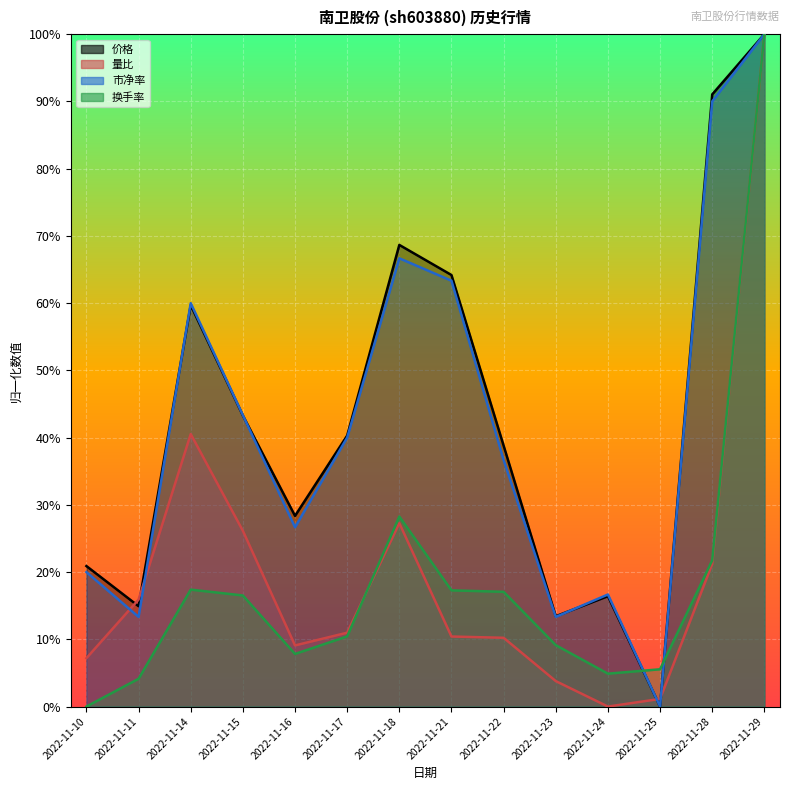

Which category has the lowest value across all series?

2022-11-25